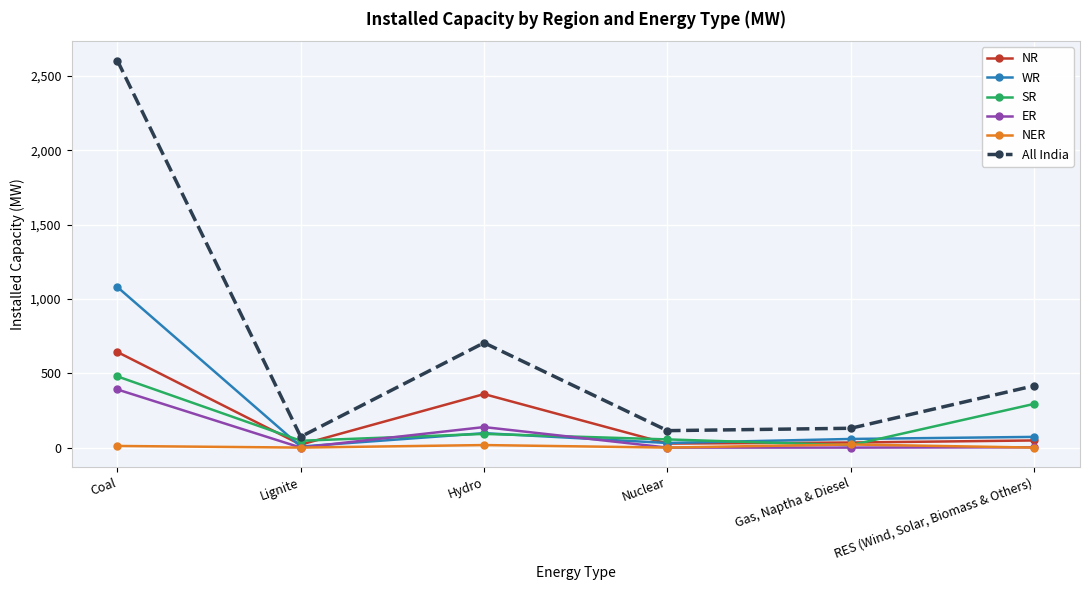

The NER series shows 11 at Coal. True or false?

True